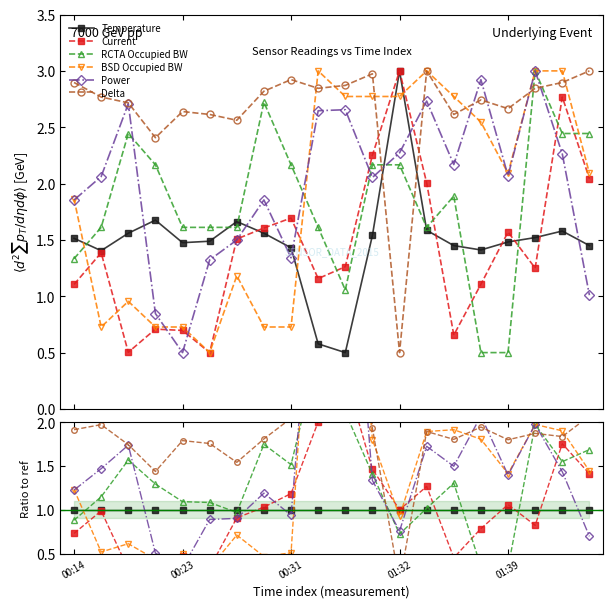

Does the chart have visible grid lines?

No